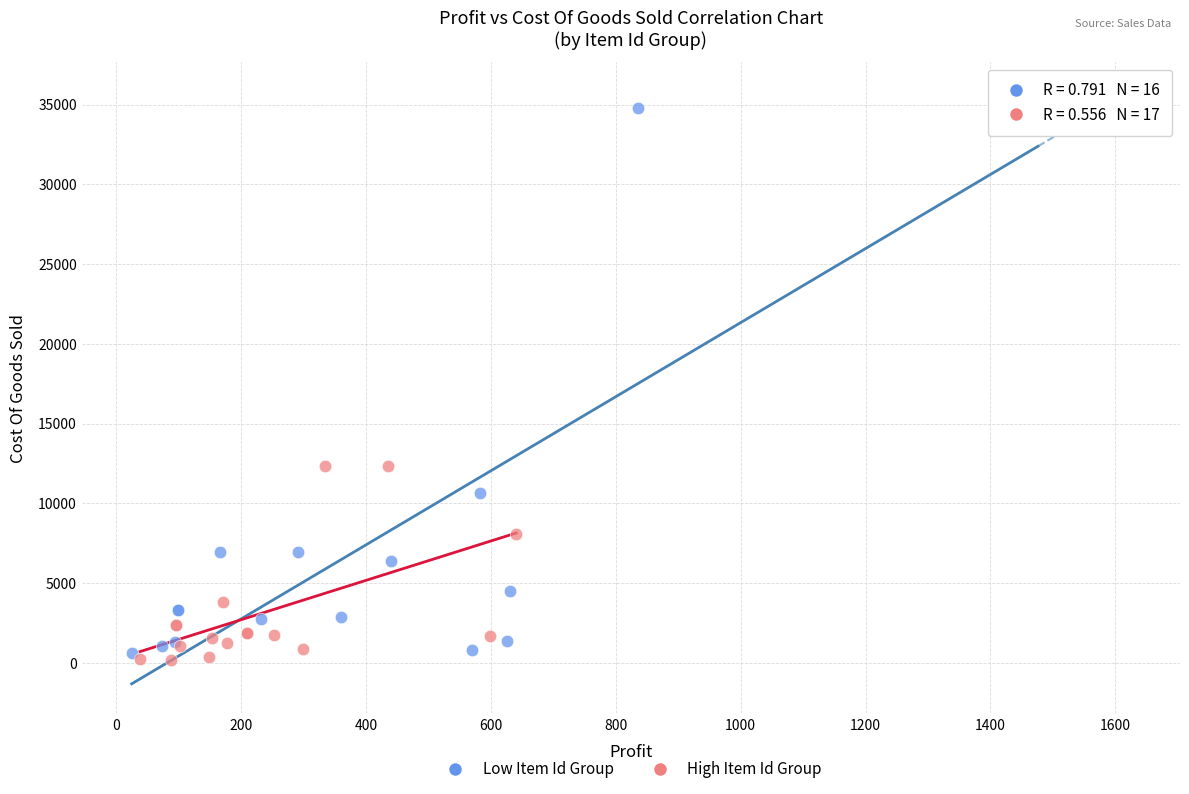

Which series contains the lowest Y value?

High Item Id Group